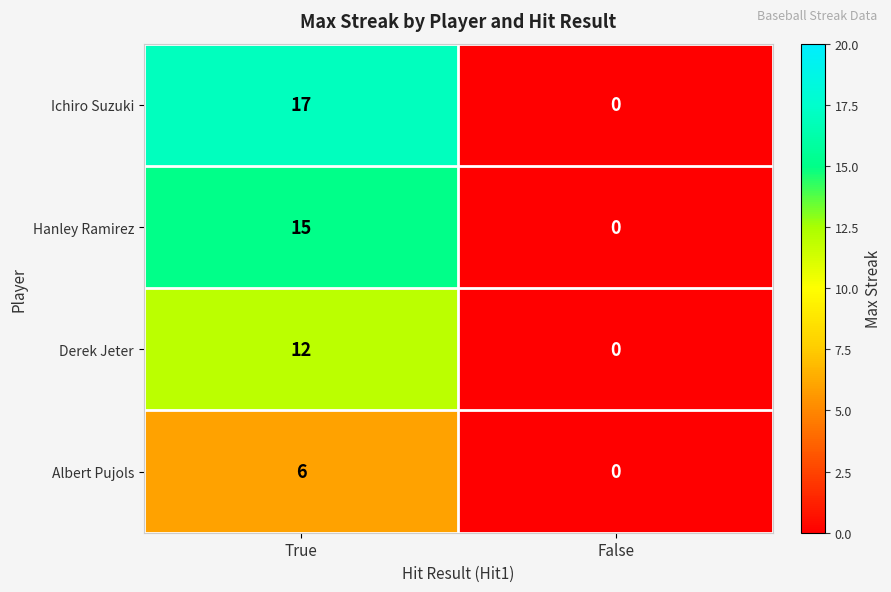

Which series has the largest range (max minus min)?

Ichiro Suzuki